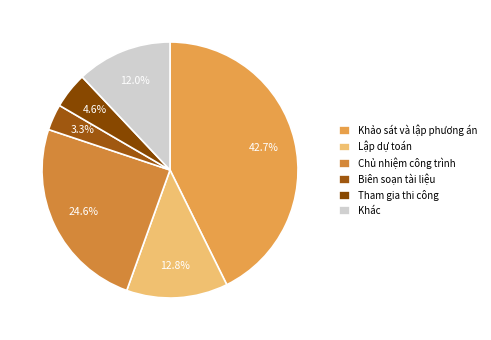

Which slice is the smallest?

Biên soạn tài liệu